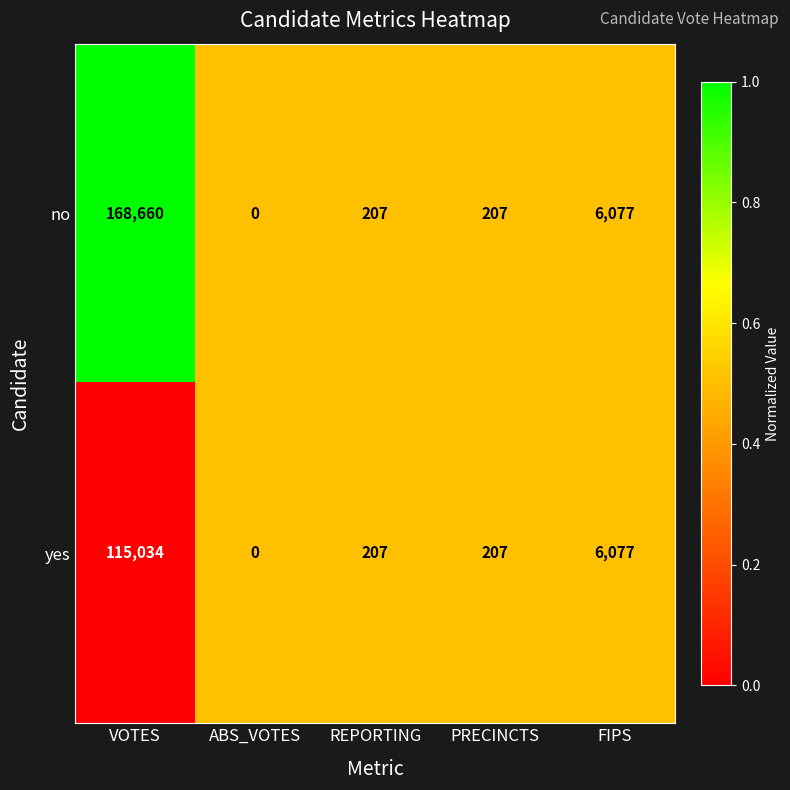

Which series has the largest range (max minus min)?

no